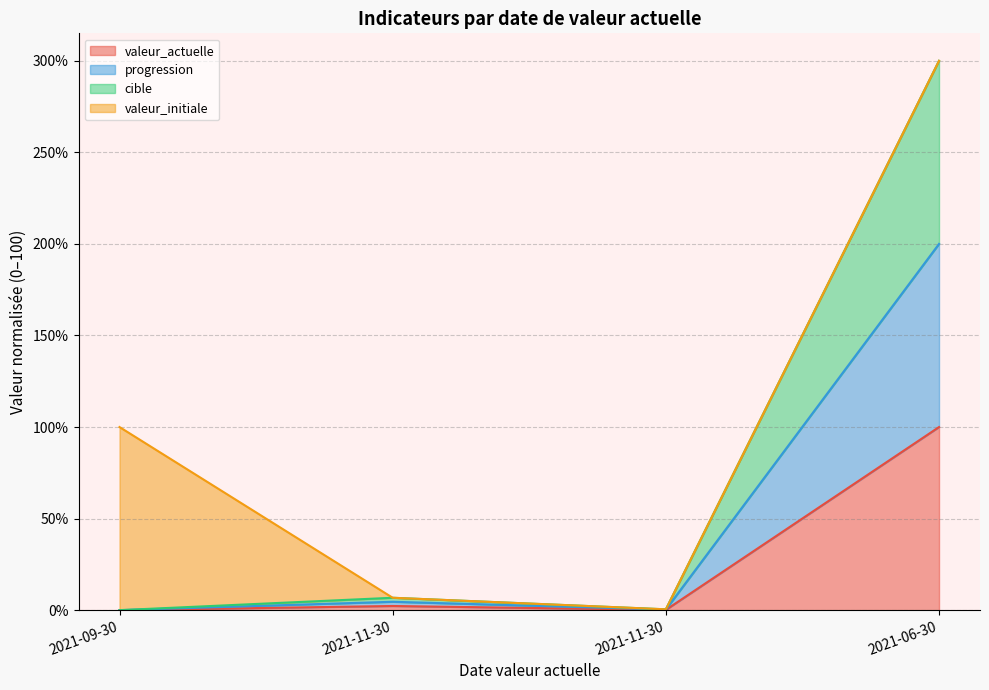

True or false: valeur_actuelle has more than 2 points higher than both neighbors.

False